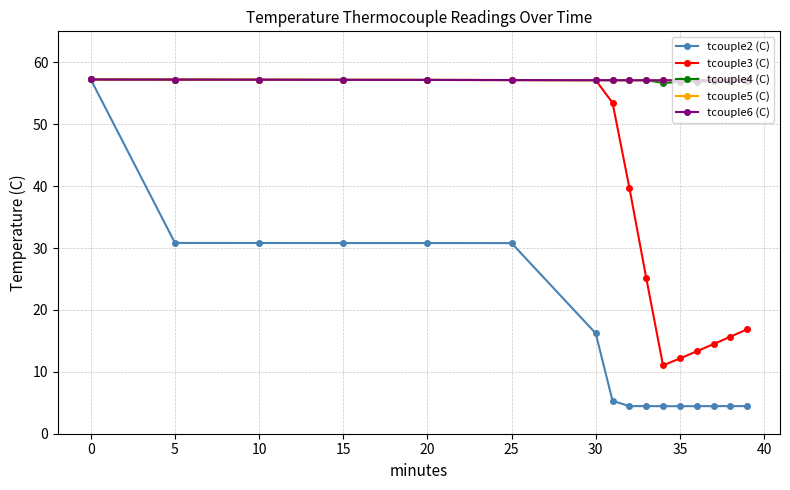

At how many categories does at least one series exceed 51?

16